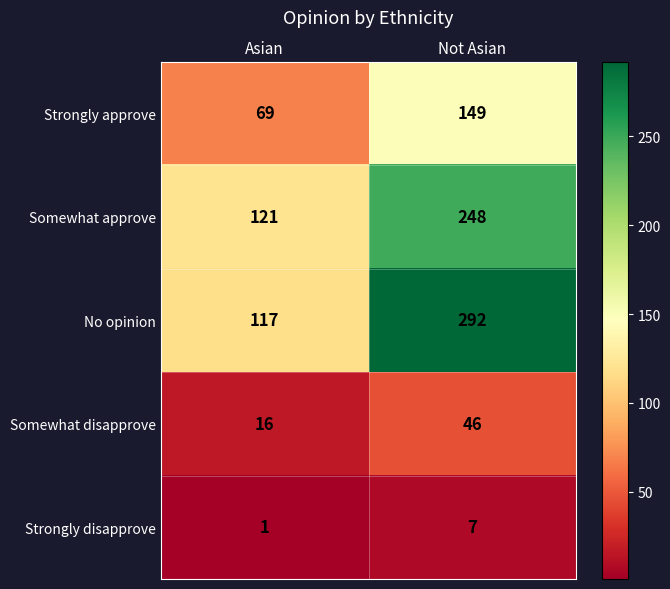

What is the difference between the highest and lowest values at Not Asian?

285